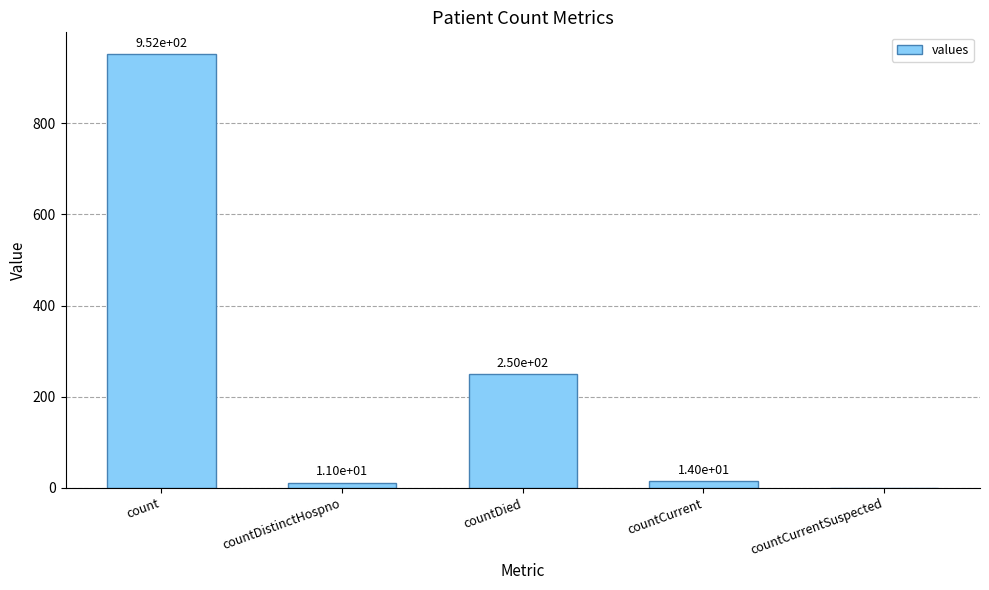

What is the sum of all values?

1227